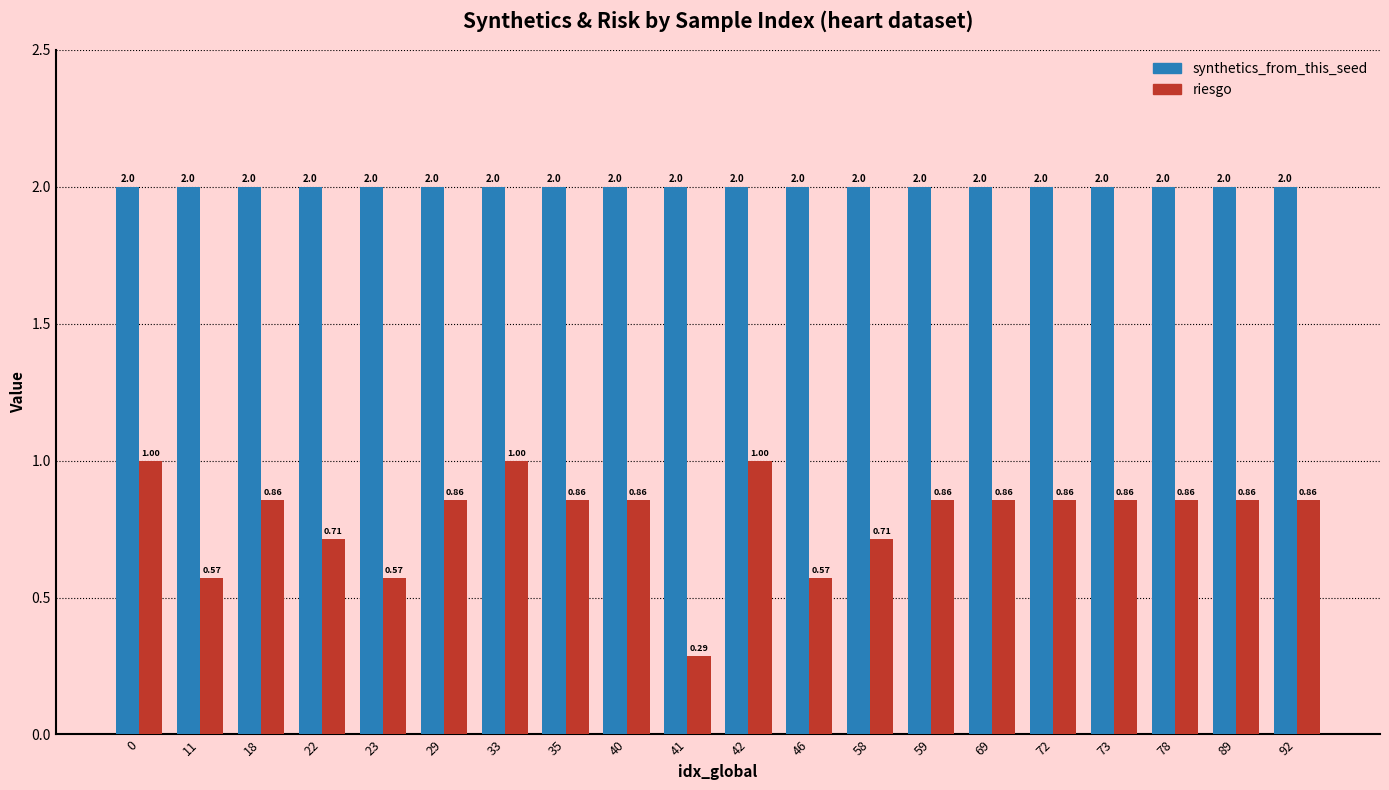

Which series changed the most between 46 and 72?

riesgo